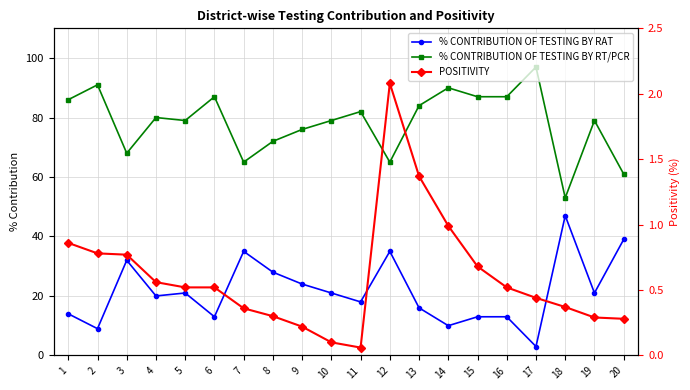

Which category has the lowest value in the % CONTRIBUTION OF TESTING BY RT/PCR series?

18